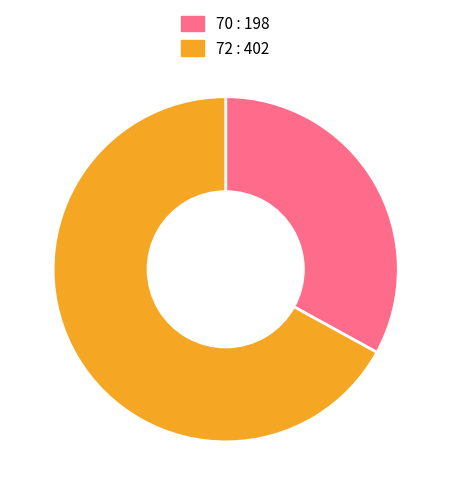

Is it true that 70 : 198 is 43% of the pie?

False